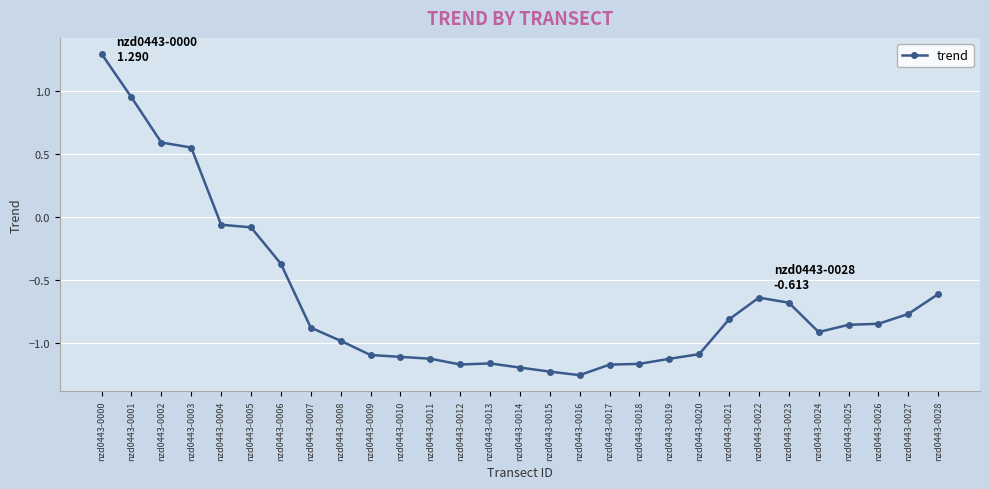

True or false: the data shows -0.6 at nzd0443-0006.

False